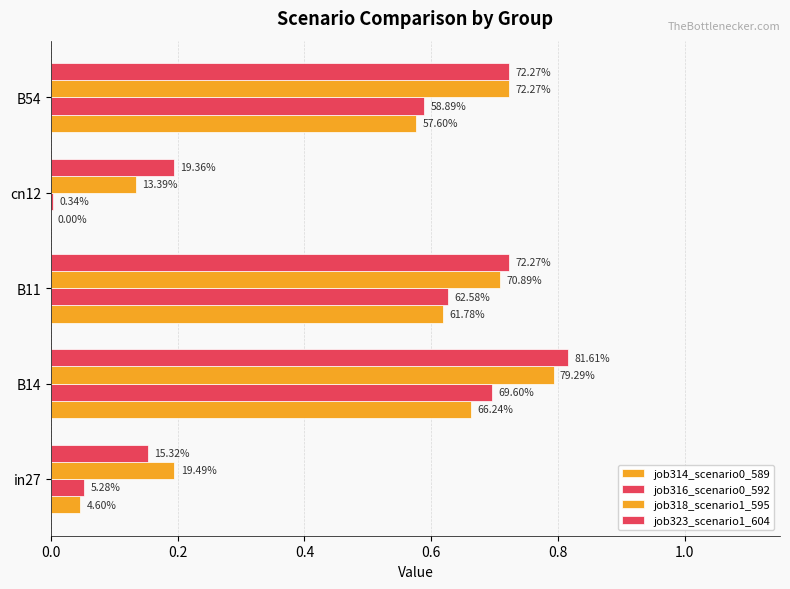

Does the chart contain stacked bars?

No